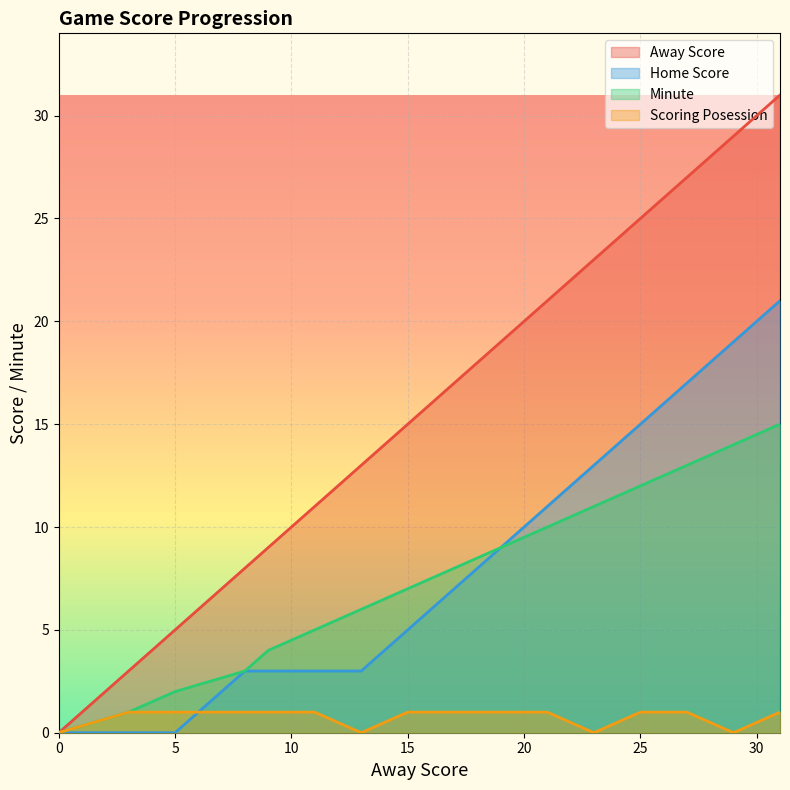

At which label does Home Score first exceed 7?

19